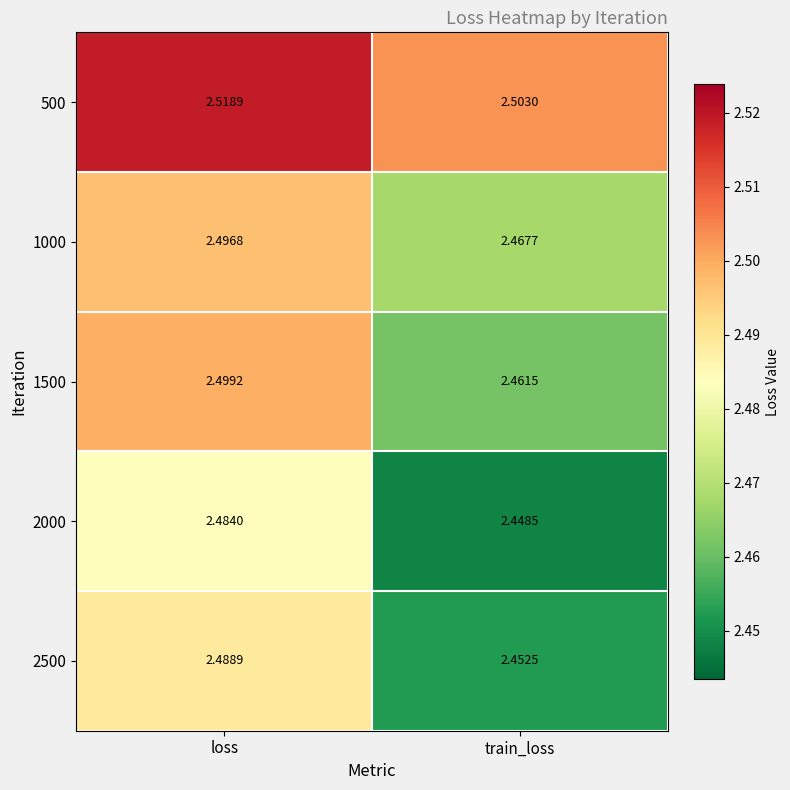

At which label does 2000 reach its peak?

loss